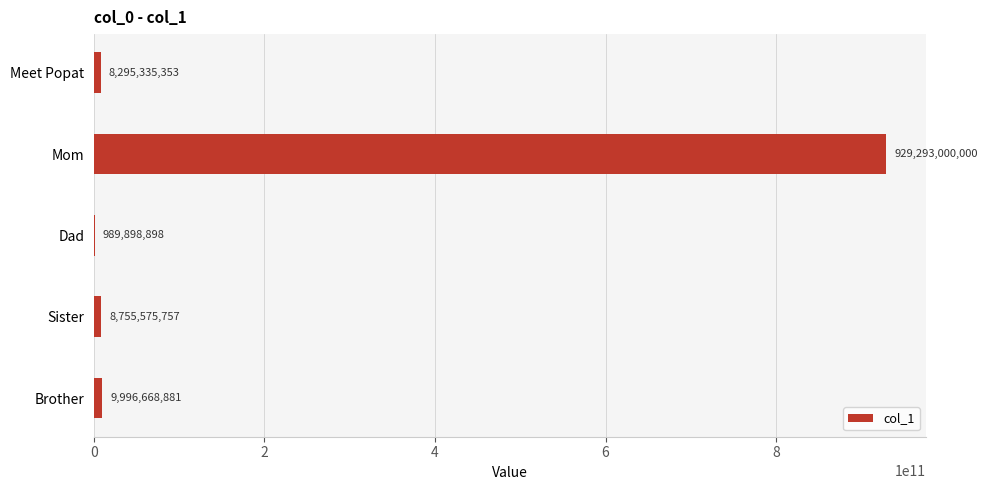

What is the sum of all values?

957330478889